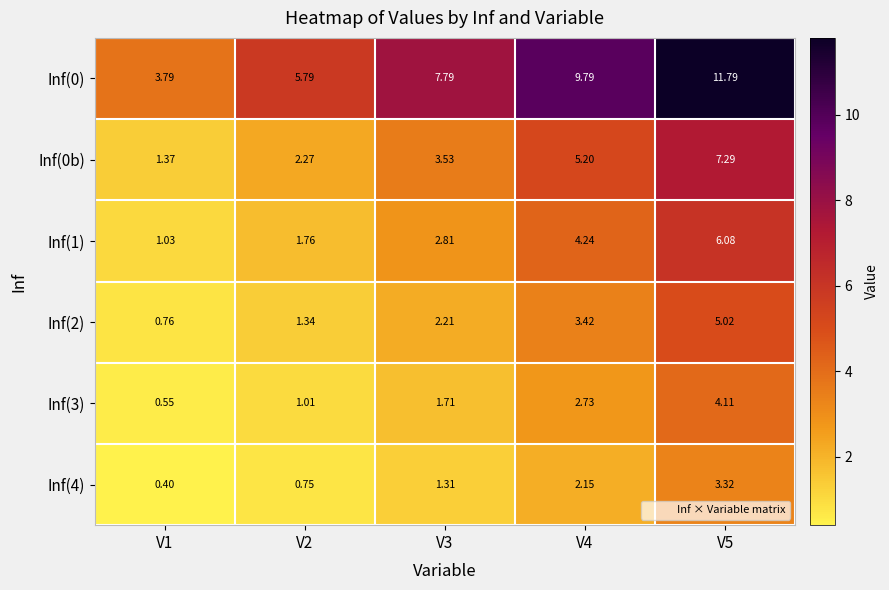

Is the value of Inf(0) at V5 greater than the value of Inf(0b) at V5?

Yes